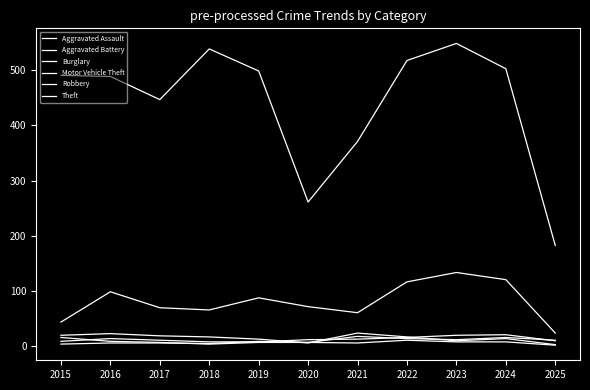

Where is the first local maximum for Burglary?

2016